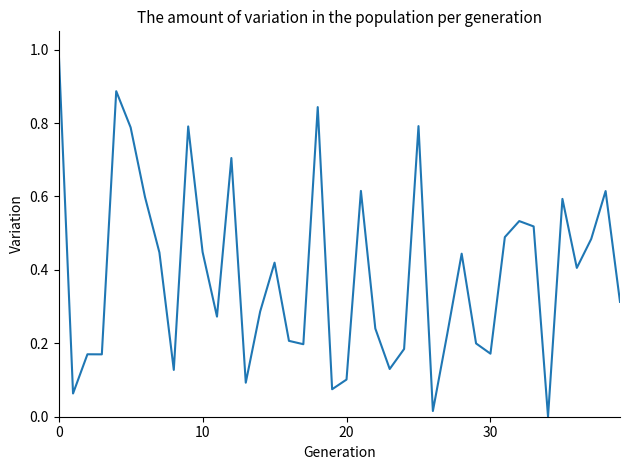

What is the greatest value displayed?

1.0